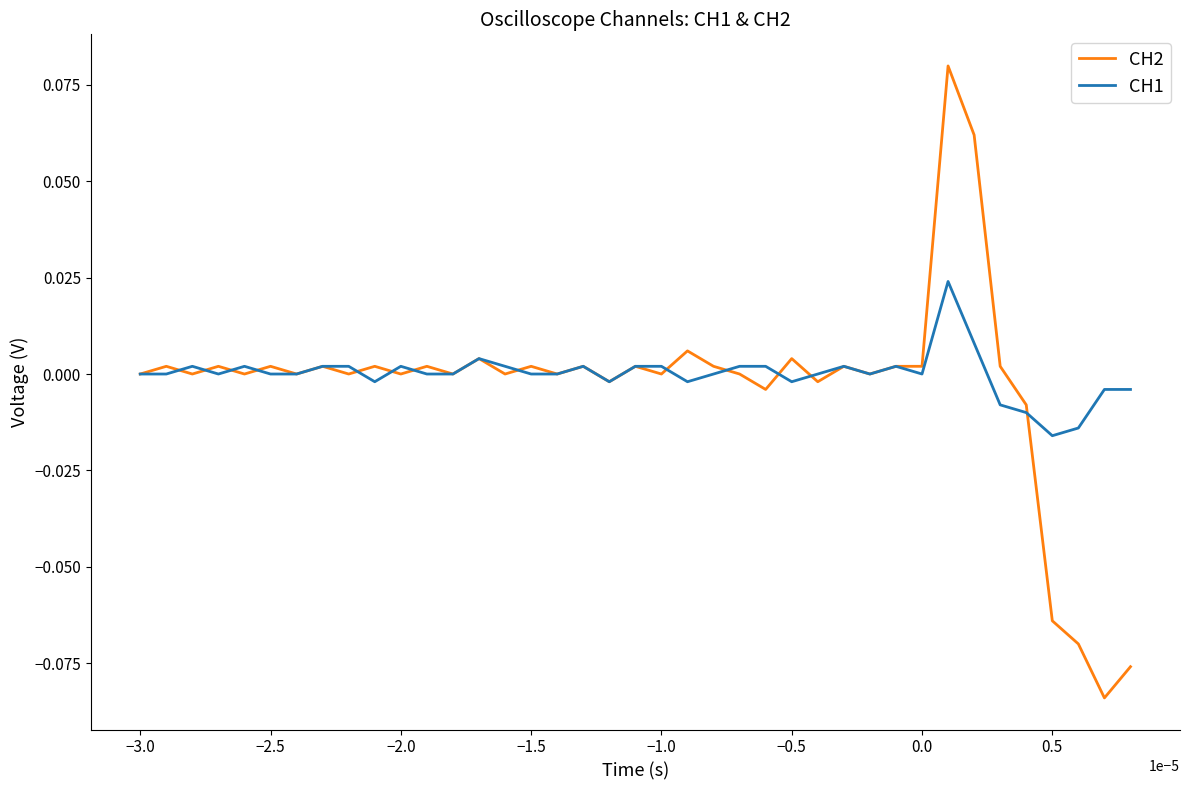

What is the lowest value of the CH2 series?

-0.1